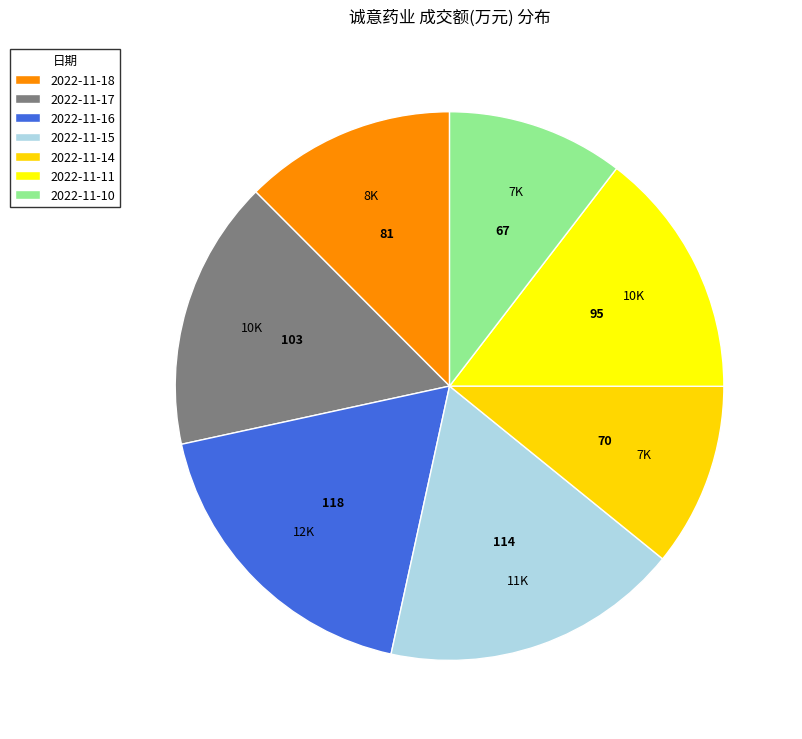

Is 2022-11-10 the majority of the pie?

No